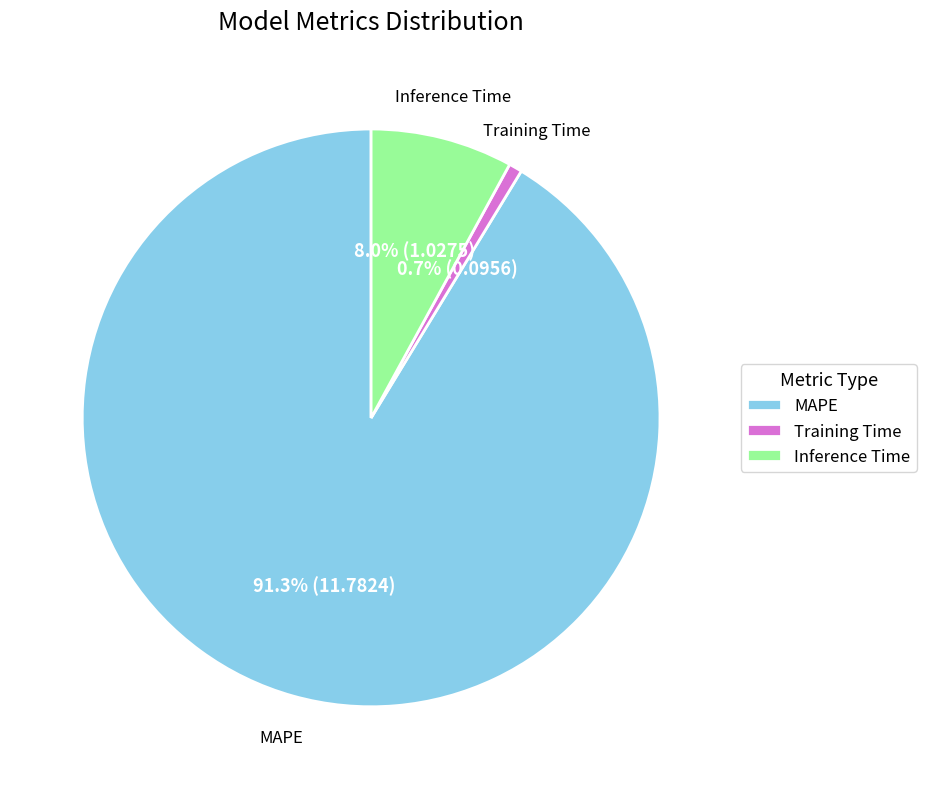

What percentage is NOT represented by MAPE?

8.7%